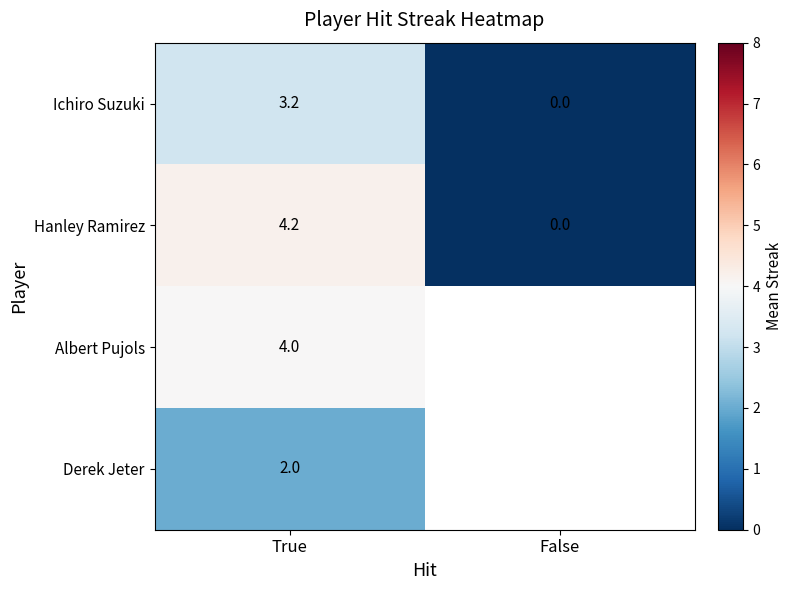

Rank the series at True from lowest to highest value.

Derek Jeter, Ichiro Suzuki, Albert Pujols, Hanley Ramirez